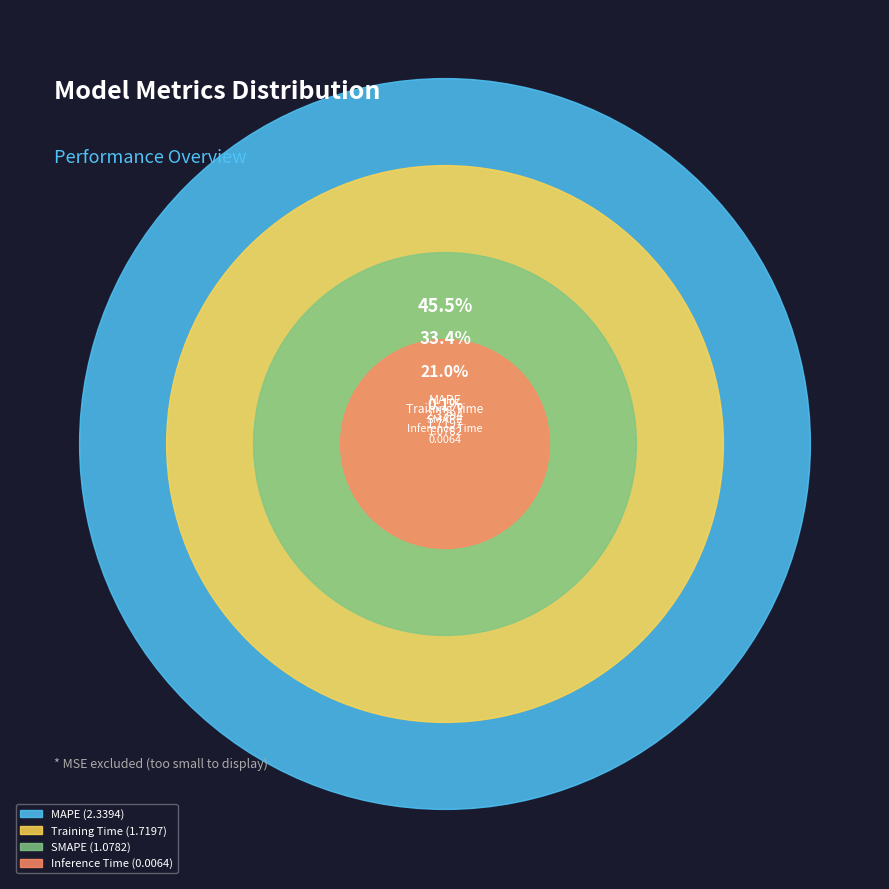

True or false: Inference Time accounts for 0% of the total.

True